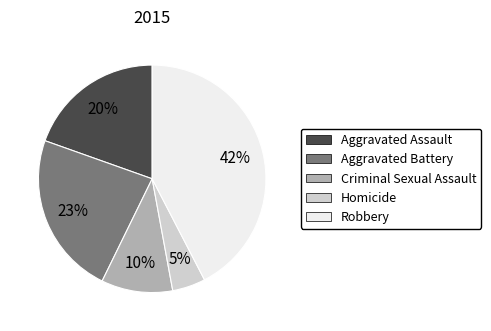

True or false: Aggravated Battery accounts for 23% of the total.

True